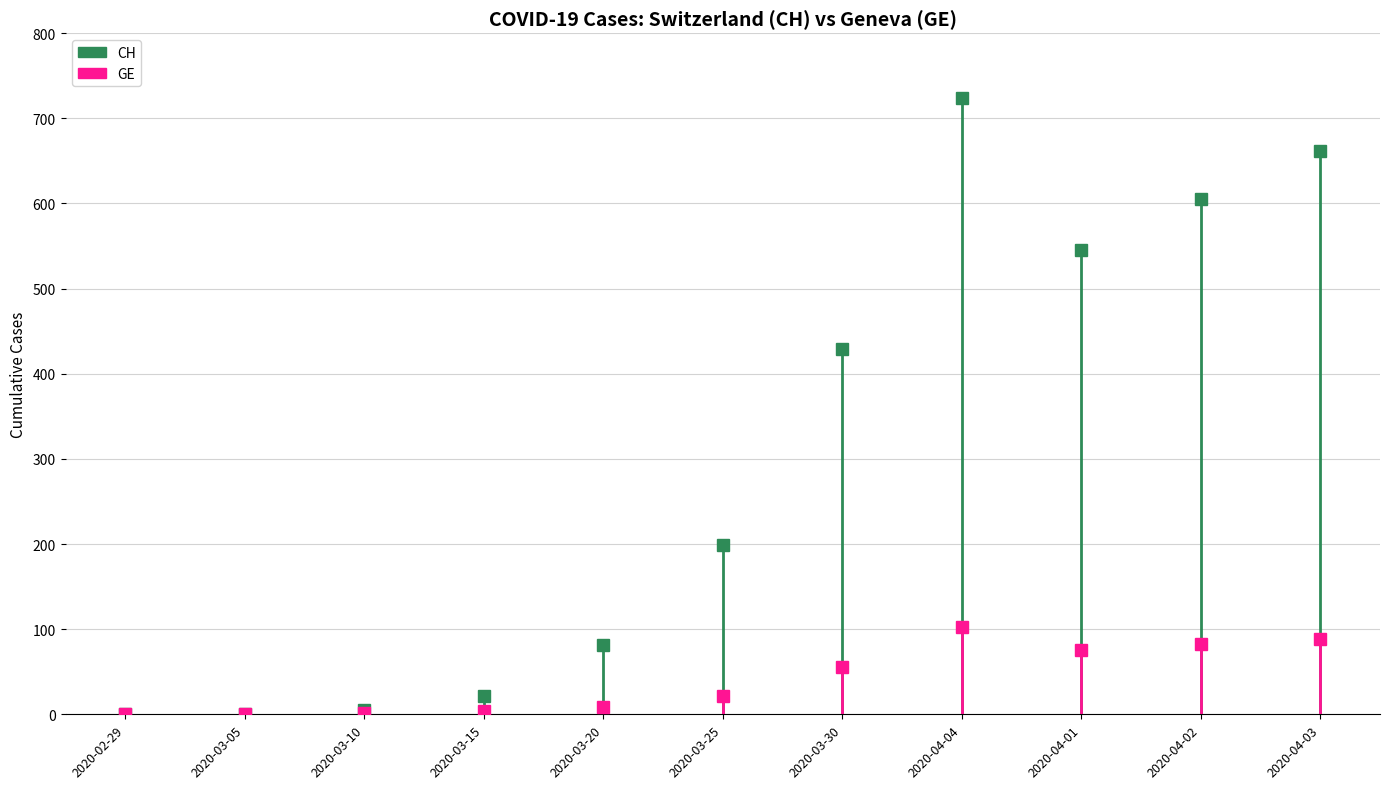

What is the difference between the GE values at 2020-04-01 and 2020-03-30?

19